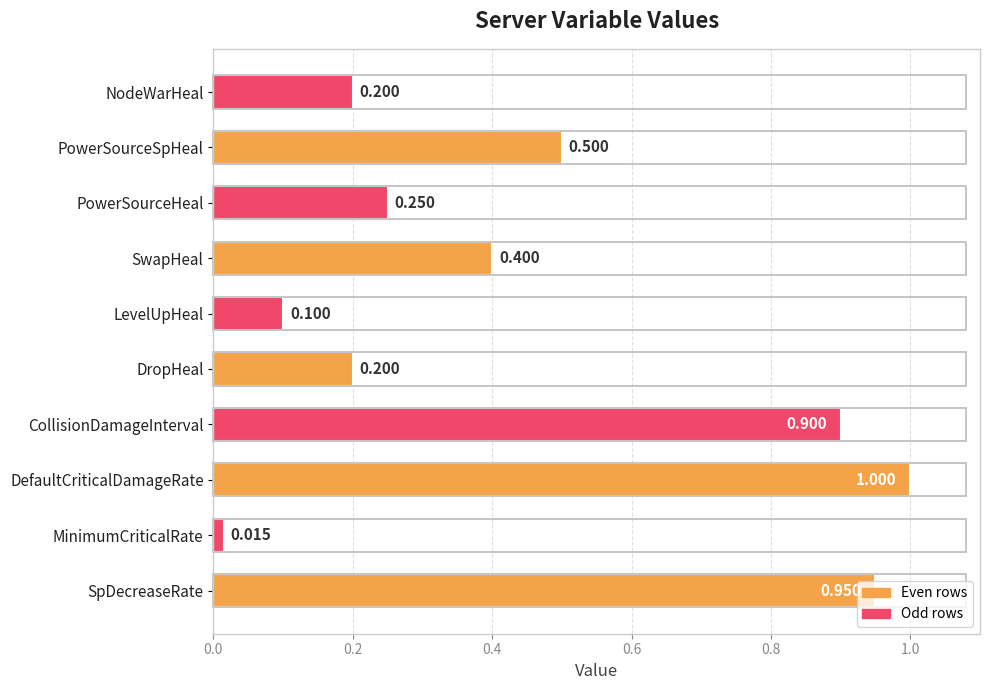

What is the difference between the maximum and minimum values?

1.0